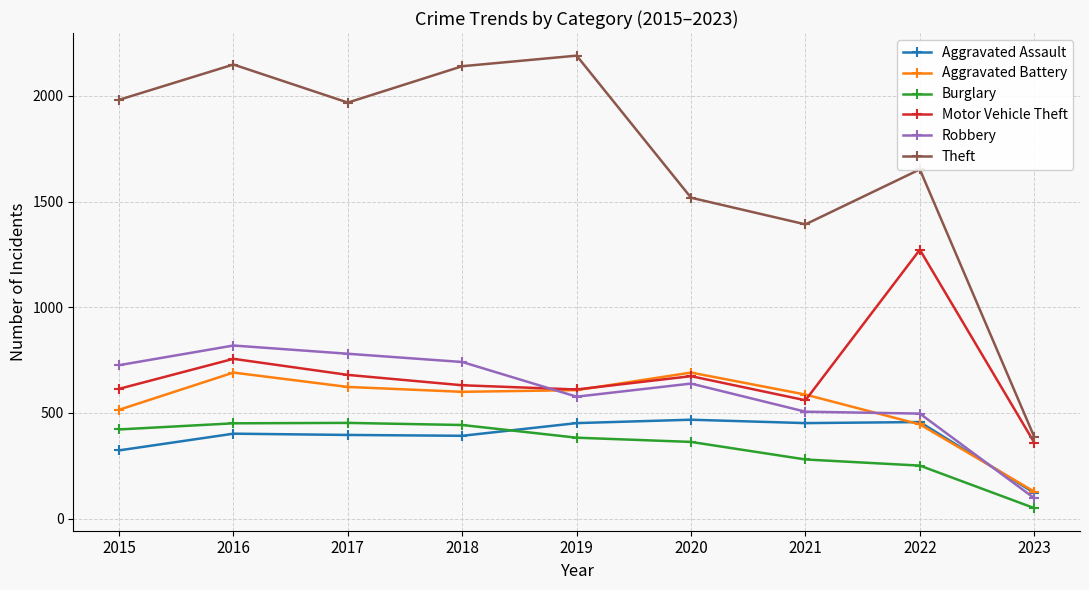

At which category does Motor Vehicle Theft reach its first local valley?

2019